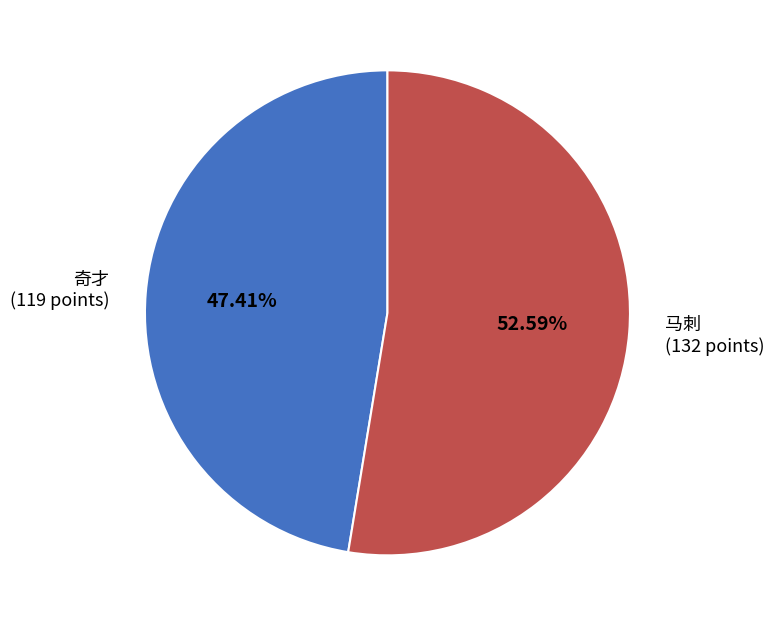

Does any single category account for the majority?

Yes